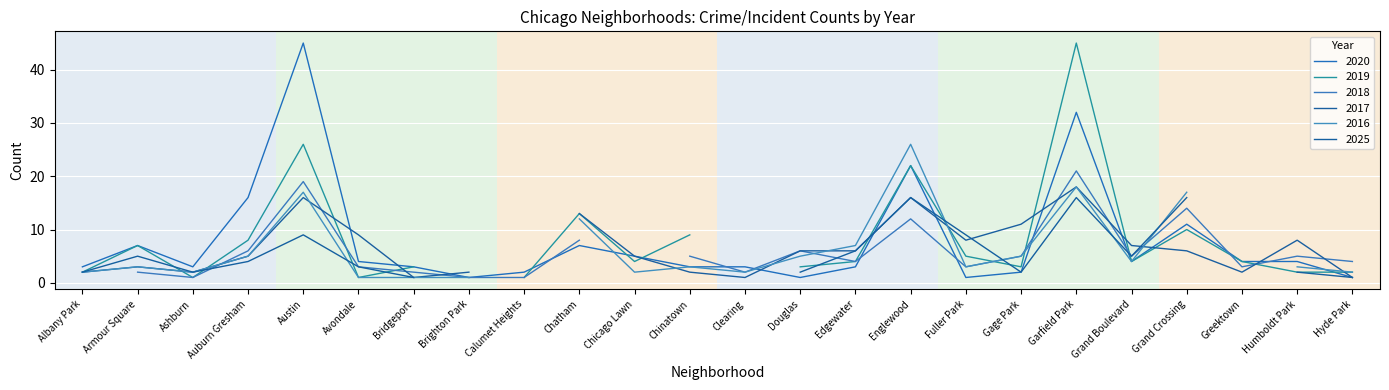

Does the chart display data point markers on the line(s)?

No